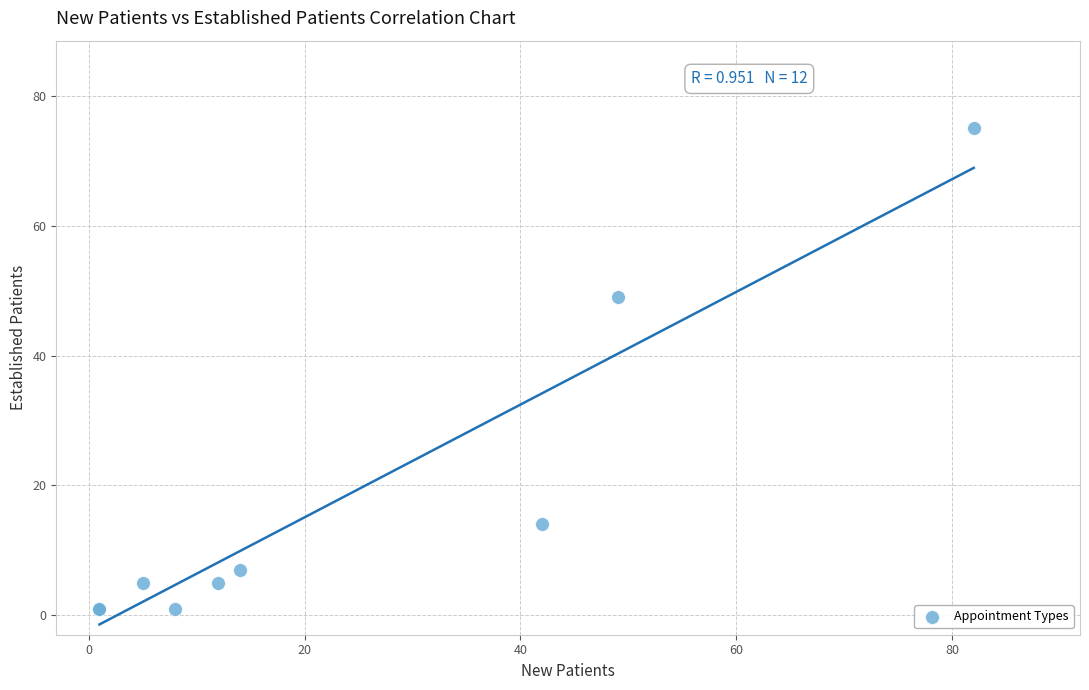

What Y value in the scatter plot is closest to 38?

49